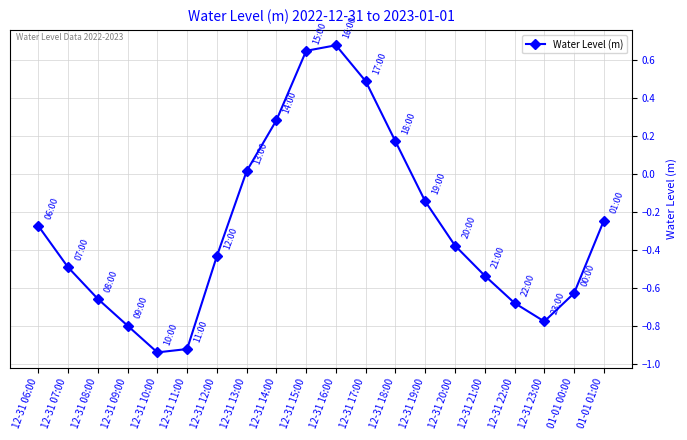

How many distinct data groups are displayed?

1